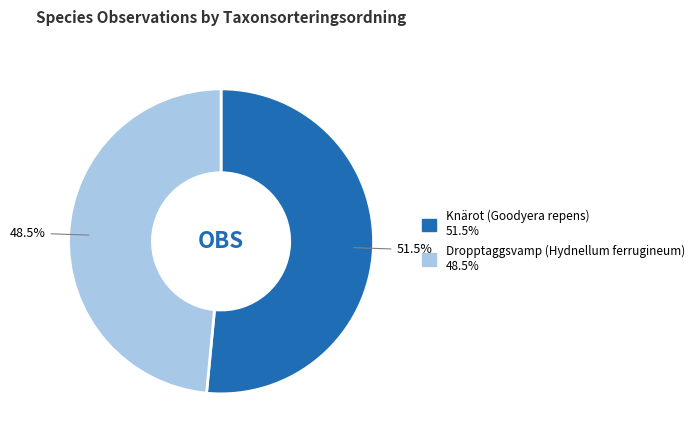

Which has a higher value, Dropptaggsvamp (Hydnellum ferrugineum) or Knärot (Goodyera repens)?

Knärot (Goodyera repens)